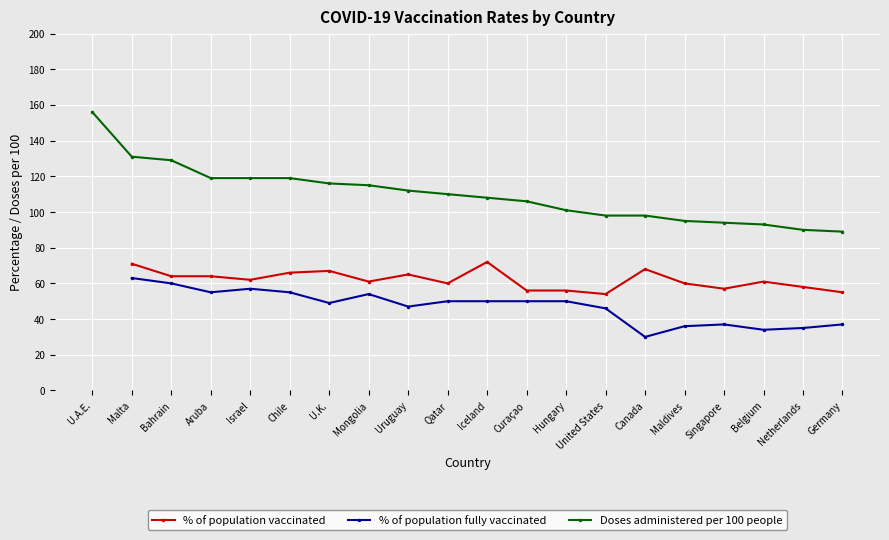

In % of population vaccinated, how many points are lower than both neighbors (excluding endpoints)?

5